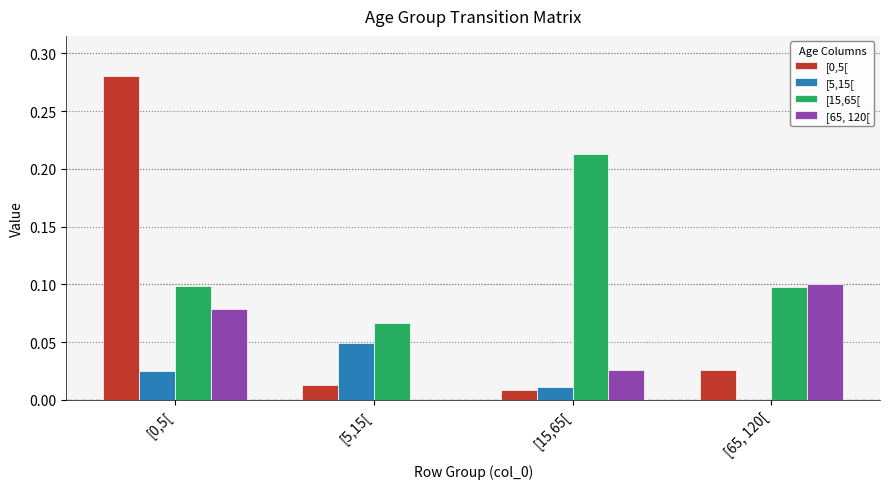

Is the value of [5,15[ at [65, 120[ greater than the value of [65, 120[ at [15,65[?

No